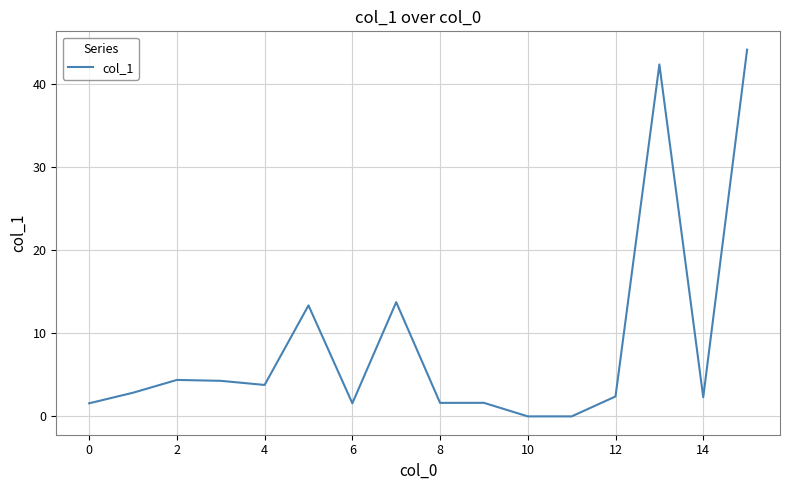

The value at 12 is 4.2. True or false?

False